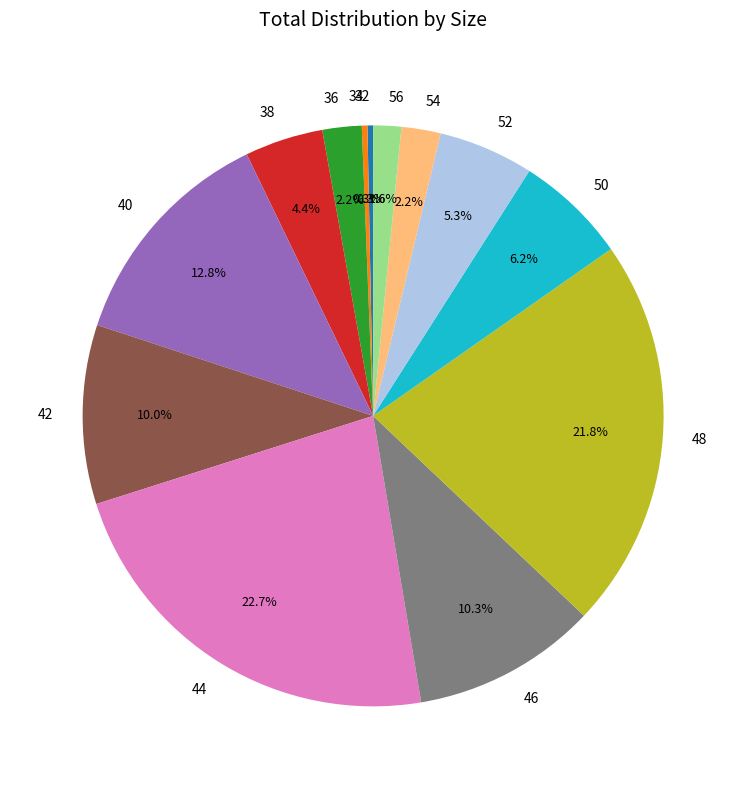

What is the ratio of the value at 48 to the value at 42?

2.2